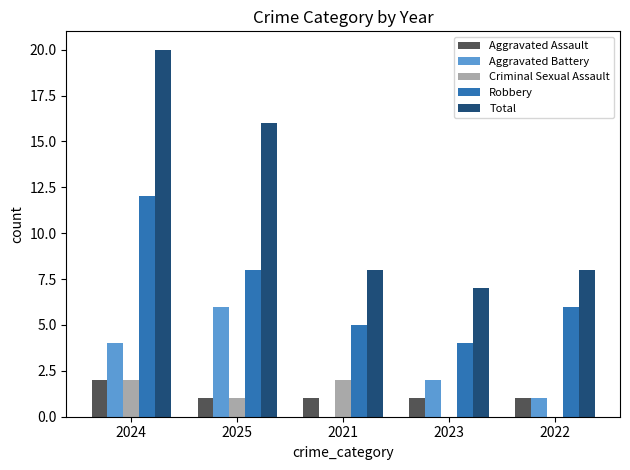

What is the highest value of the Aggravated Battery series?

6